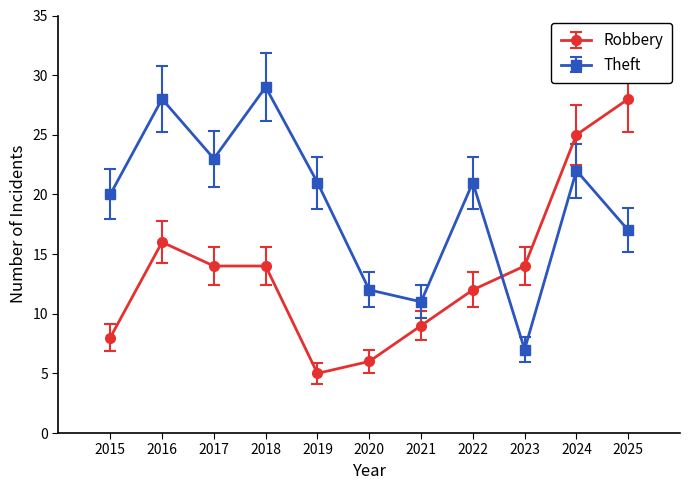

What is the value of the Theft point at the 4th from the left?

29